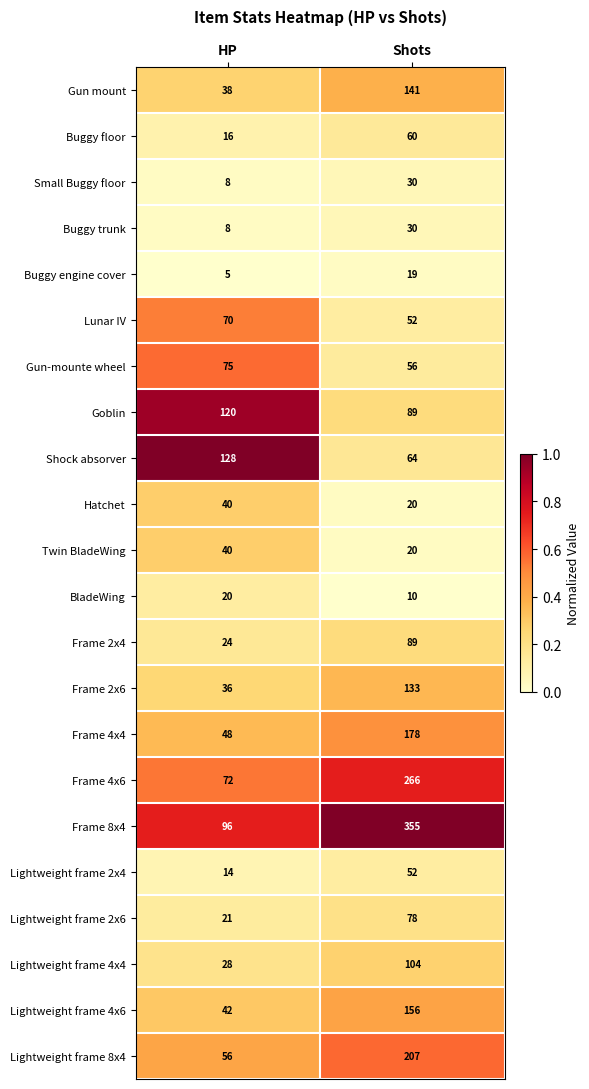

What is the average value of the Frame 4x6 series?

169